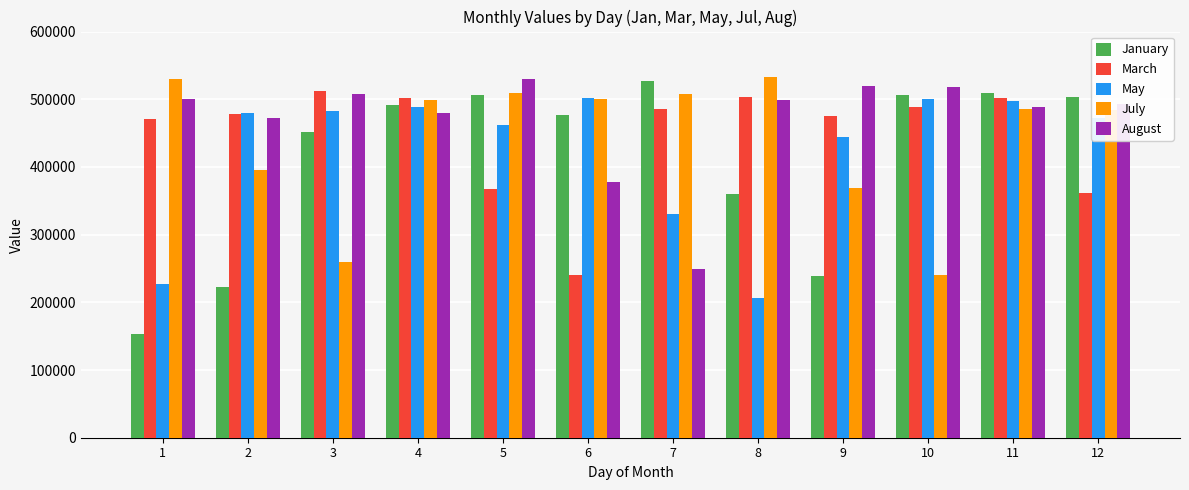

What is the value of the May bar at the 5th from the left?

461227